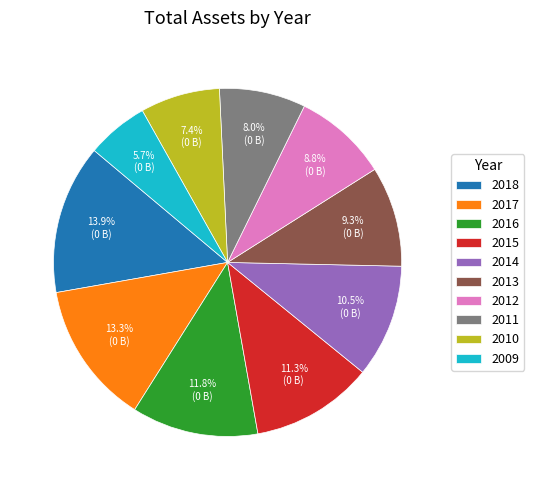

Is 2018 the majority of the pie?

No